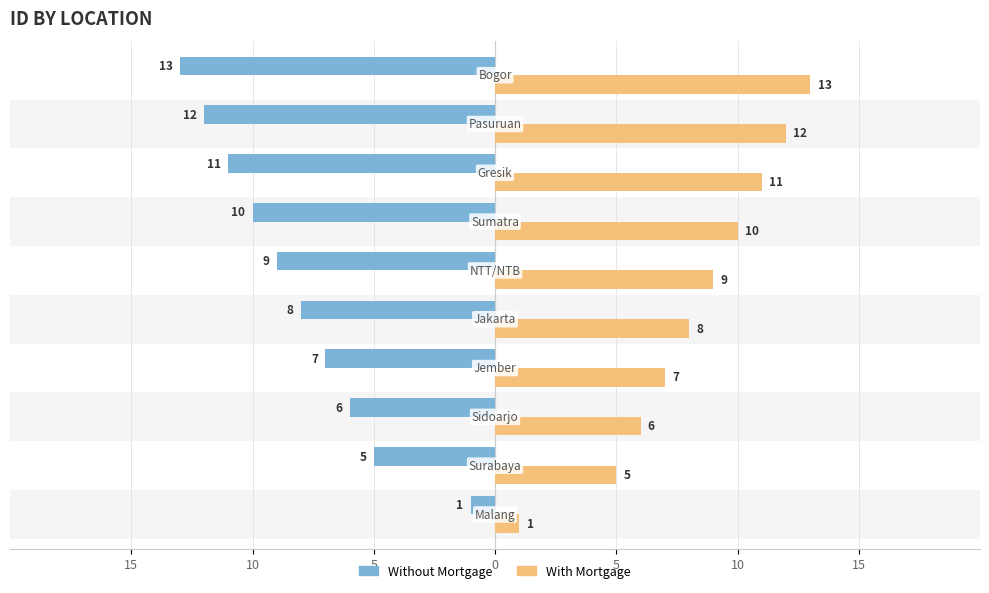

What are all the series names shown in the legend?

Without Mortgage, With Mortgage